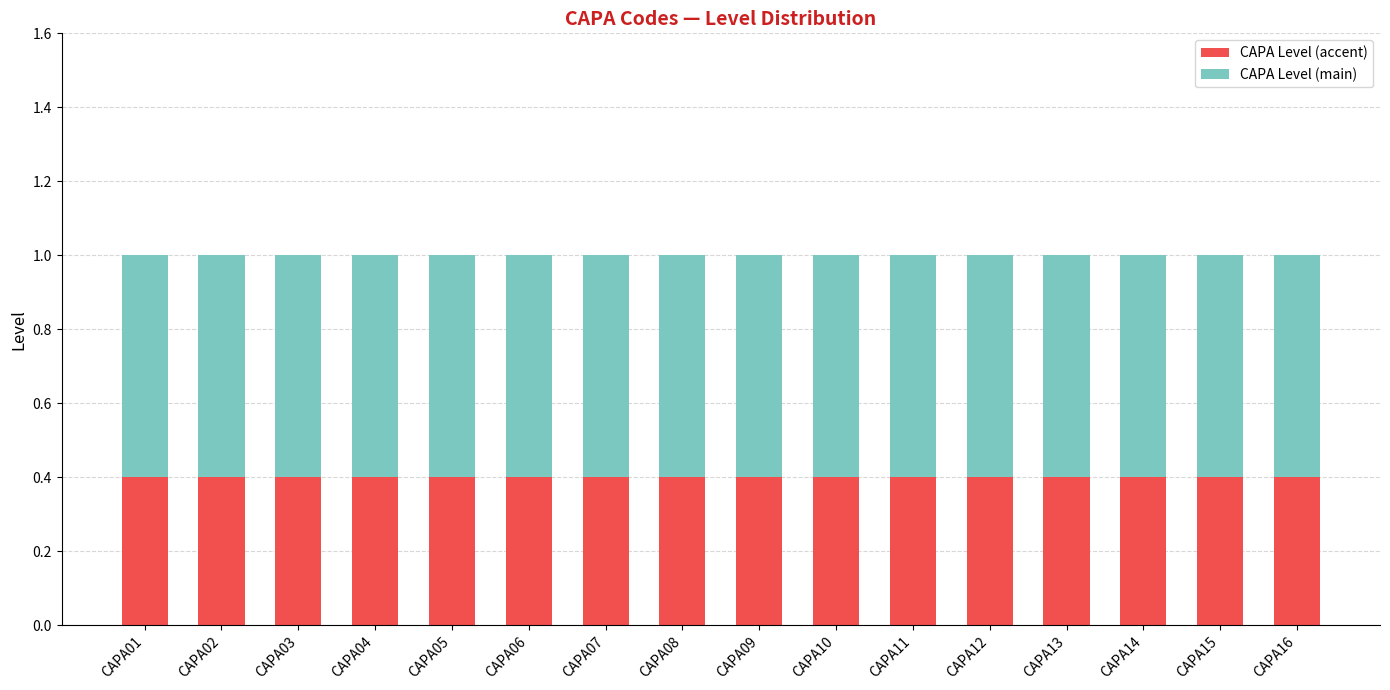

Is it true that CAPA Level (accent) equals 0.4 at CAPA04?

True